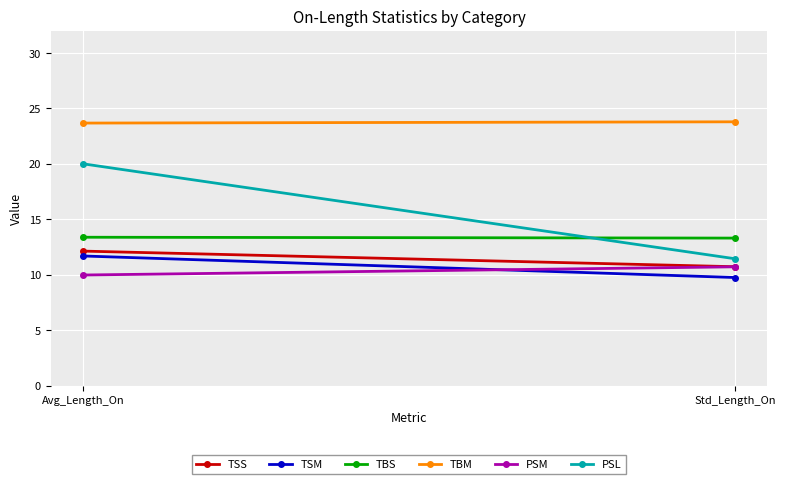

Between Std_Length_On and Avg_Length_On, which is larger?

Avg_Length_On